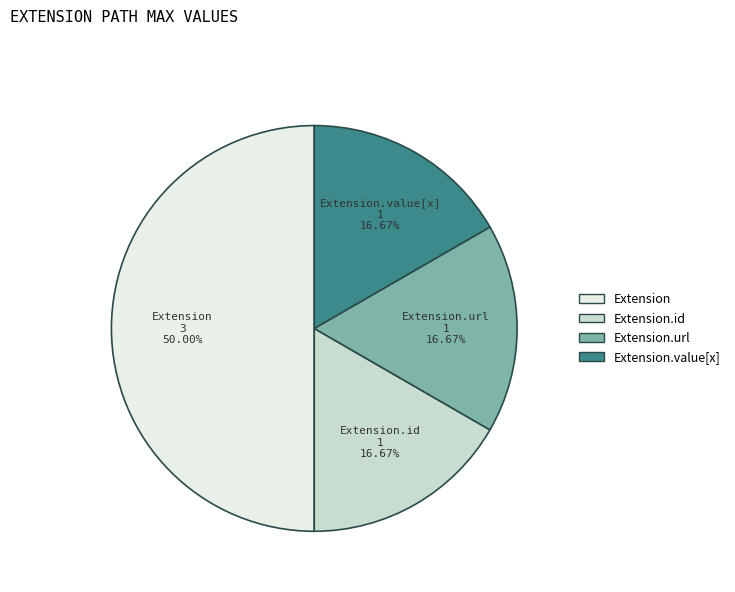

Do Extension.value[x] and Extension.url together represent more than half of the pie?

No